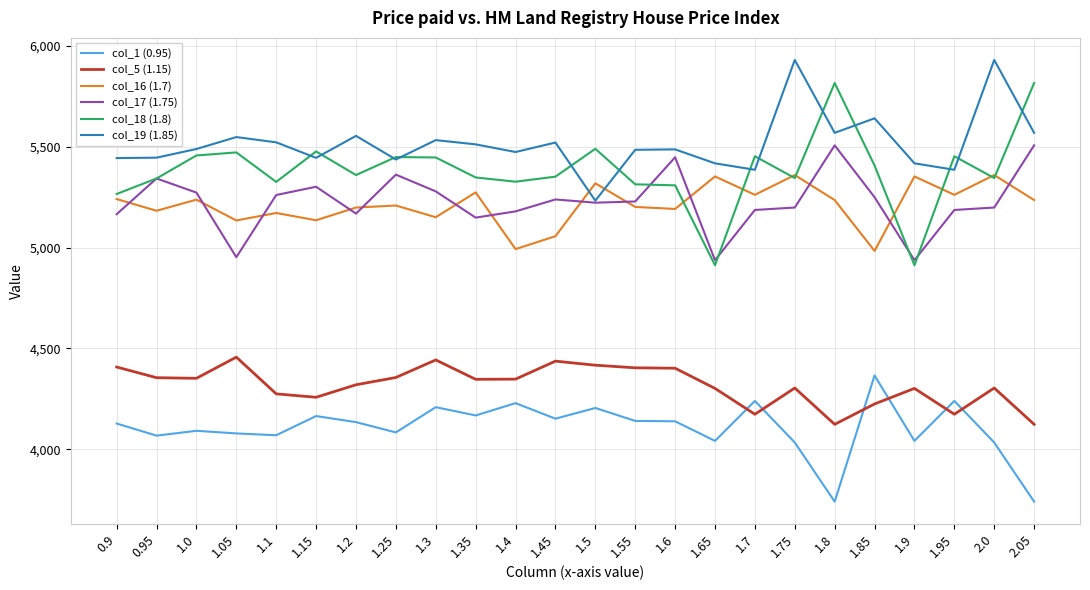

The value of col_5 (1.15) at 1.8 is 6870. True or false?

False